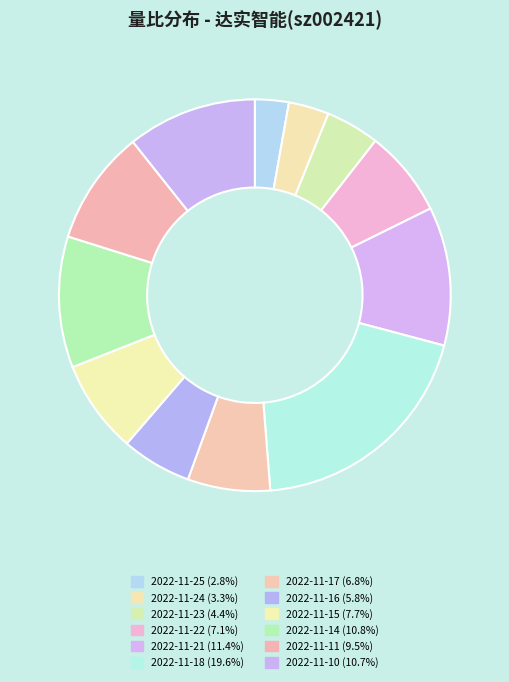

How many segments does this pie chart have?

12